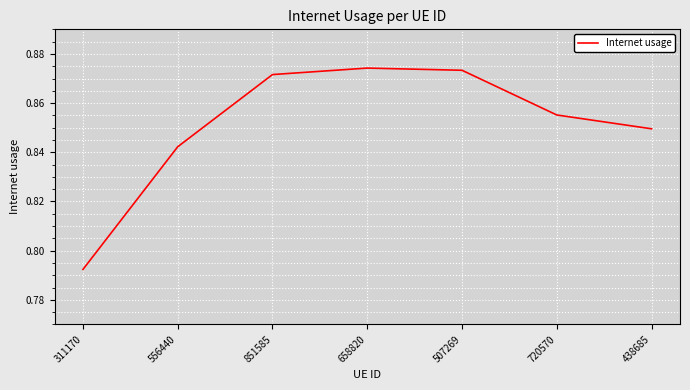

What position from the right is 556440?

6